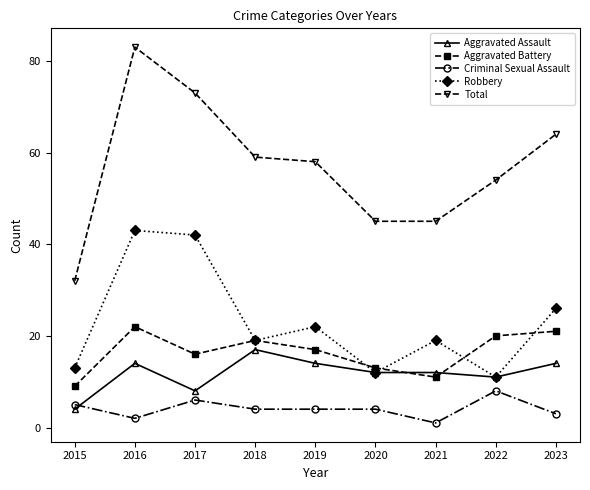

At which category does Robbery reach its first local valley?

2018